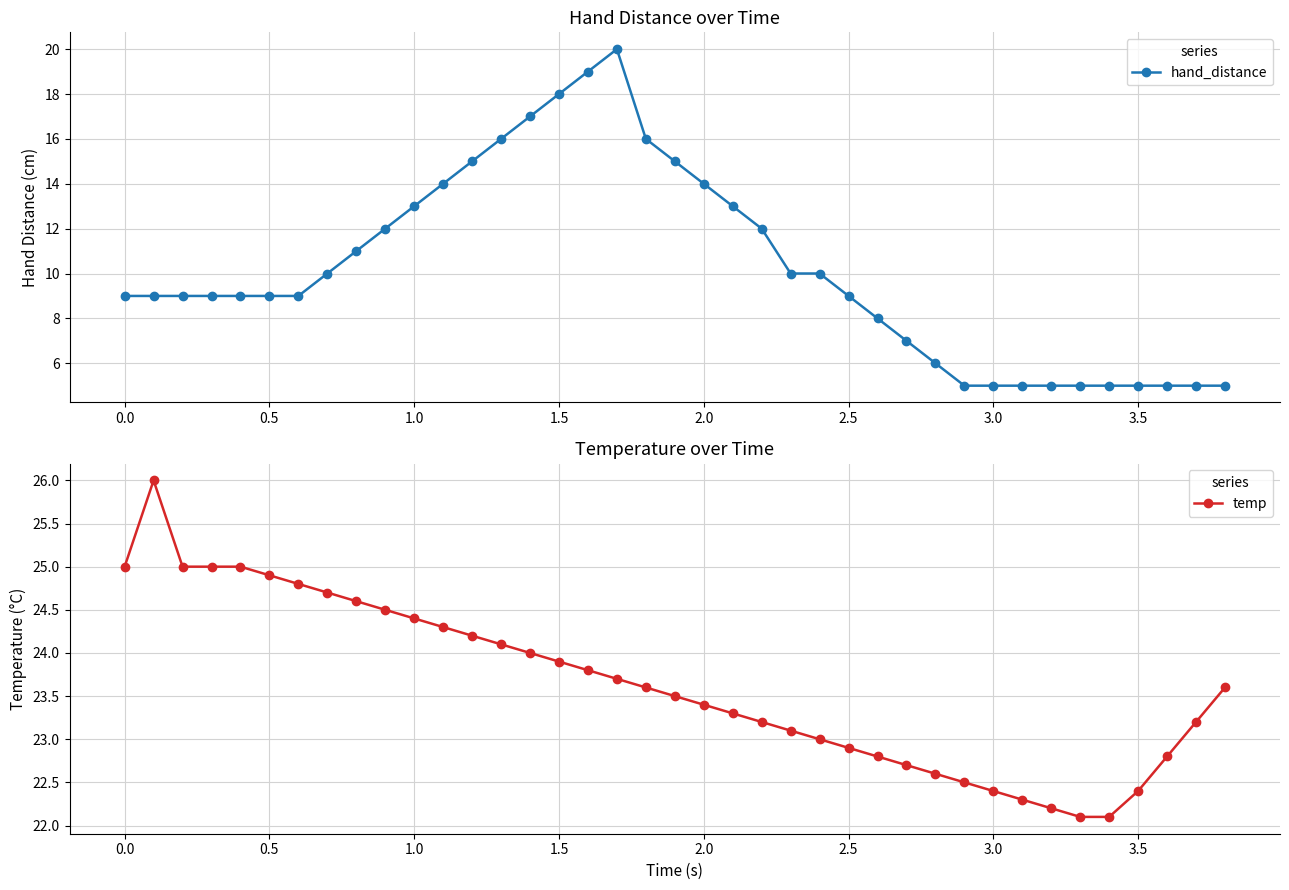

The temp series shows 32.8 at 1.5. True or false?

False